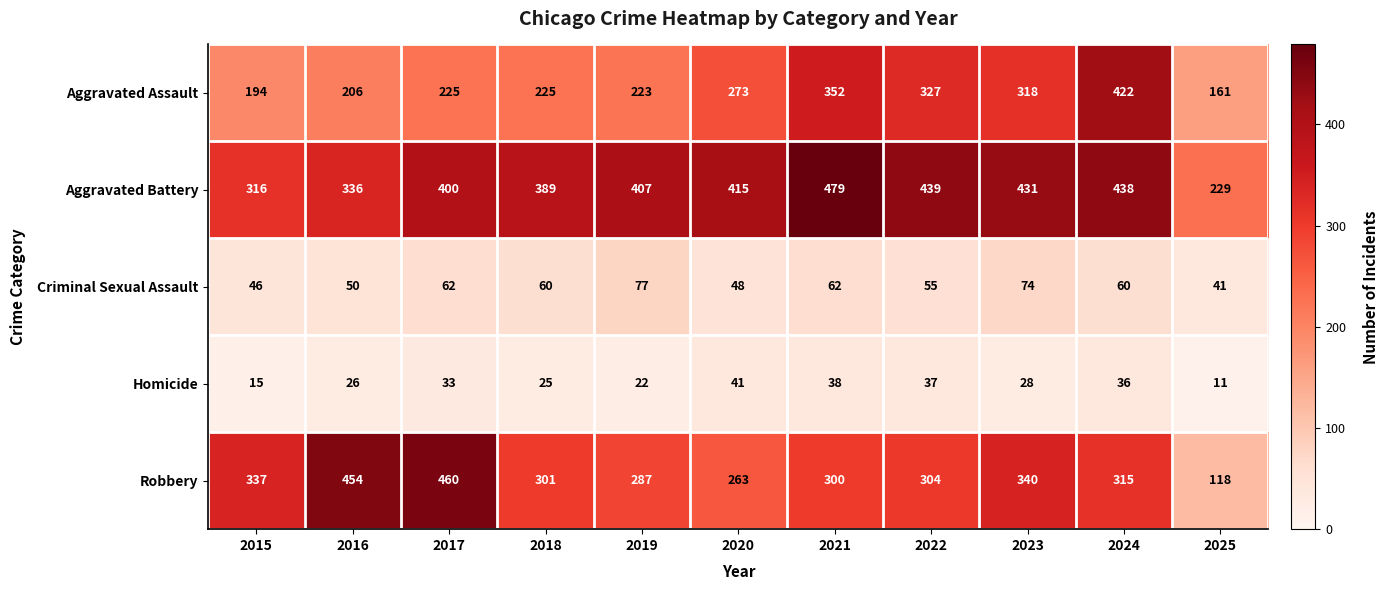

What is the difference between the Criminal Sexual Assault values at 2016 and 2018?

10